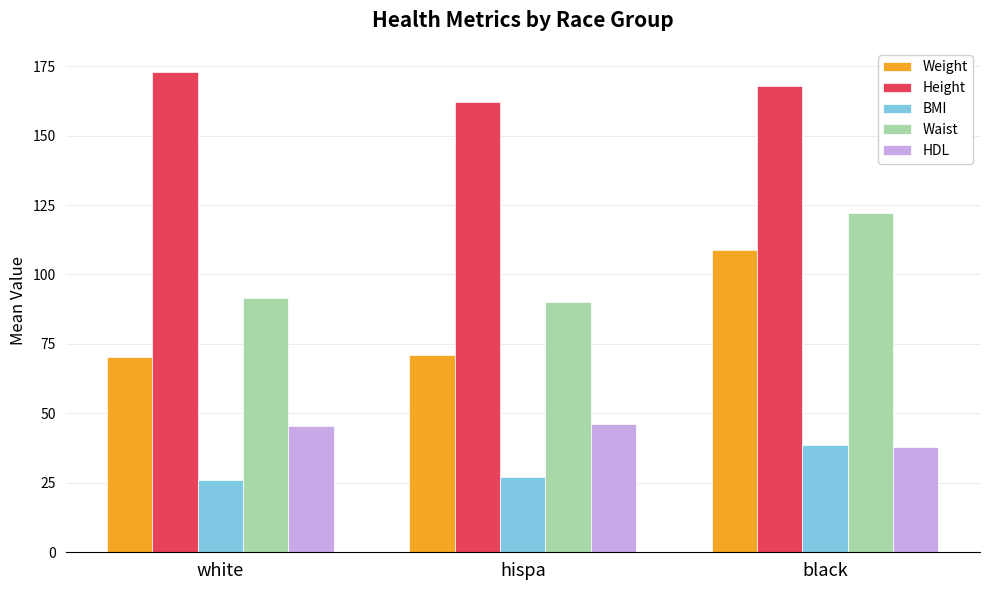

What is the sum of all HDL values?

129.4